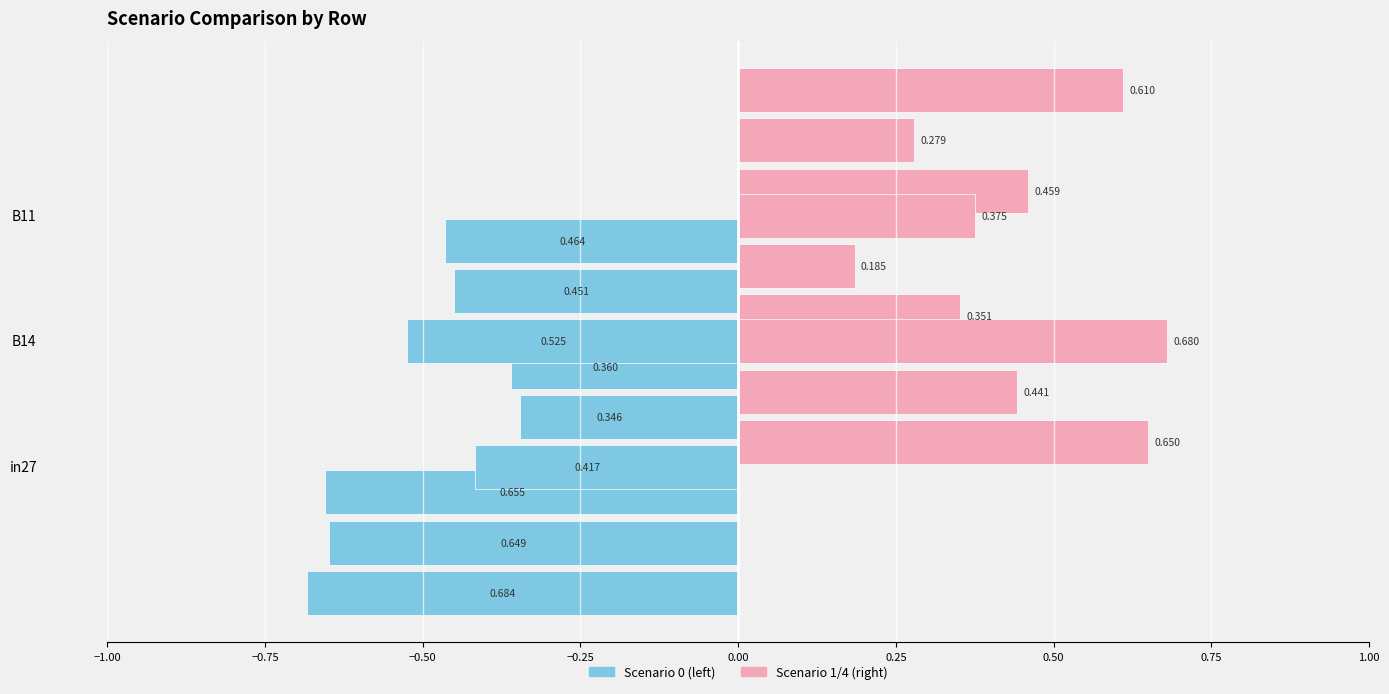

What position from the left is B14?

2